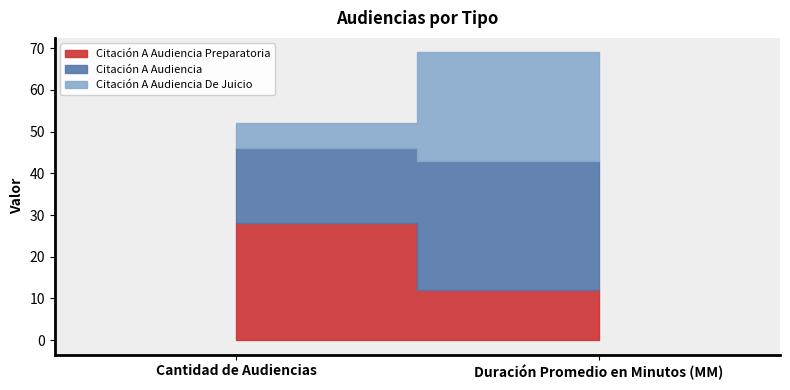

What is the sum of all Citación A Audiencia Preparatoria values?

40